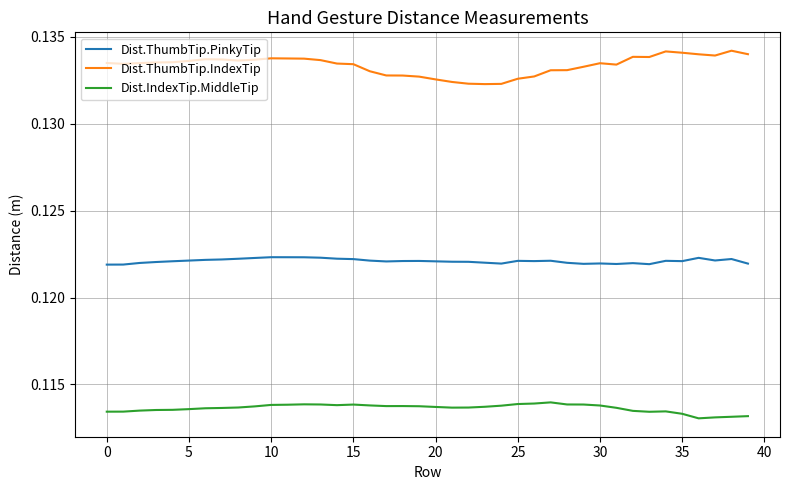

True or false: Dist.ThumbTip.PinkyTip and Dist.ThumbTip.IndexTip cross at least once.

False